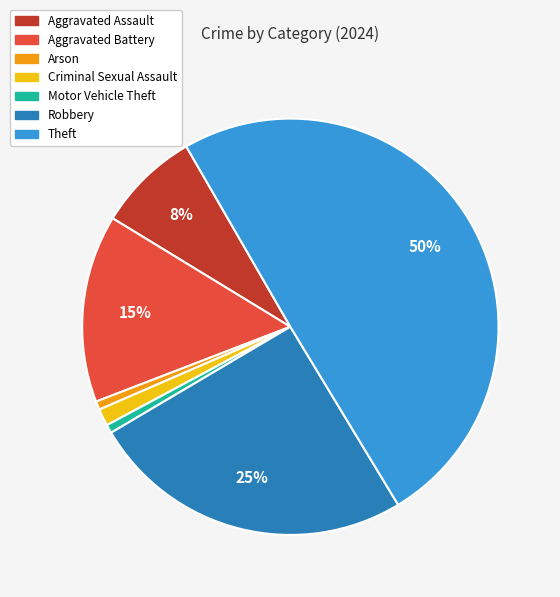

To the nearest percent, what portion does Criminal Sexual Assault represent?

1%